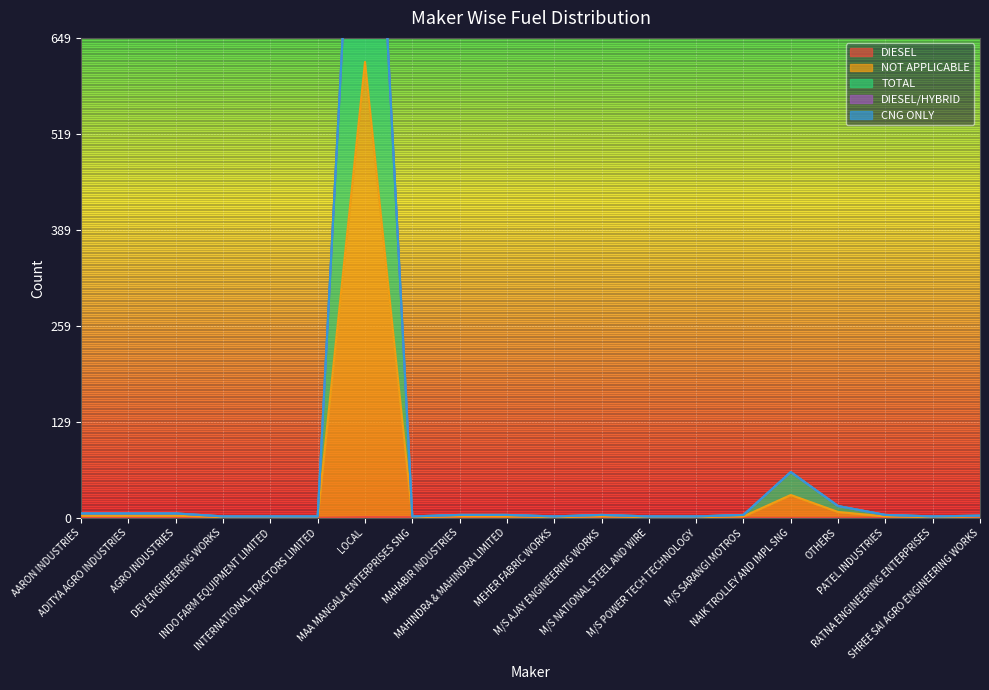

At which category is the sum across all series the highest?

LOCAL